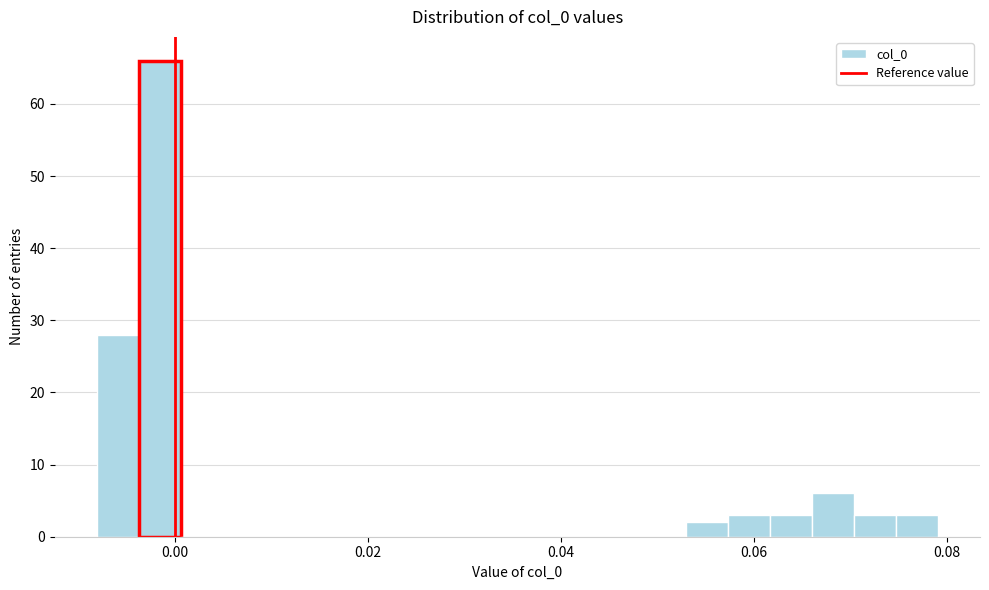

Read against the x-axis, roughly where is the centre of the tallest bar?

-0.002